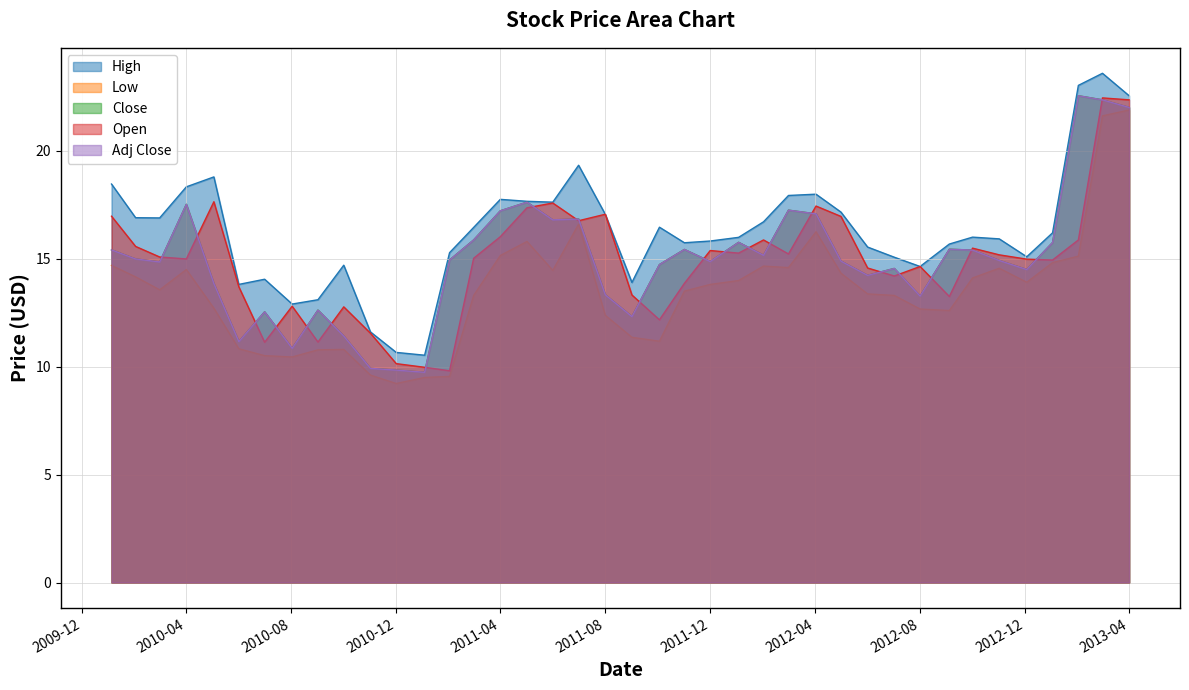

Is it true that Low equals 6.2 at 2012-03-01?

False